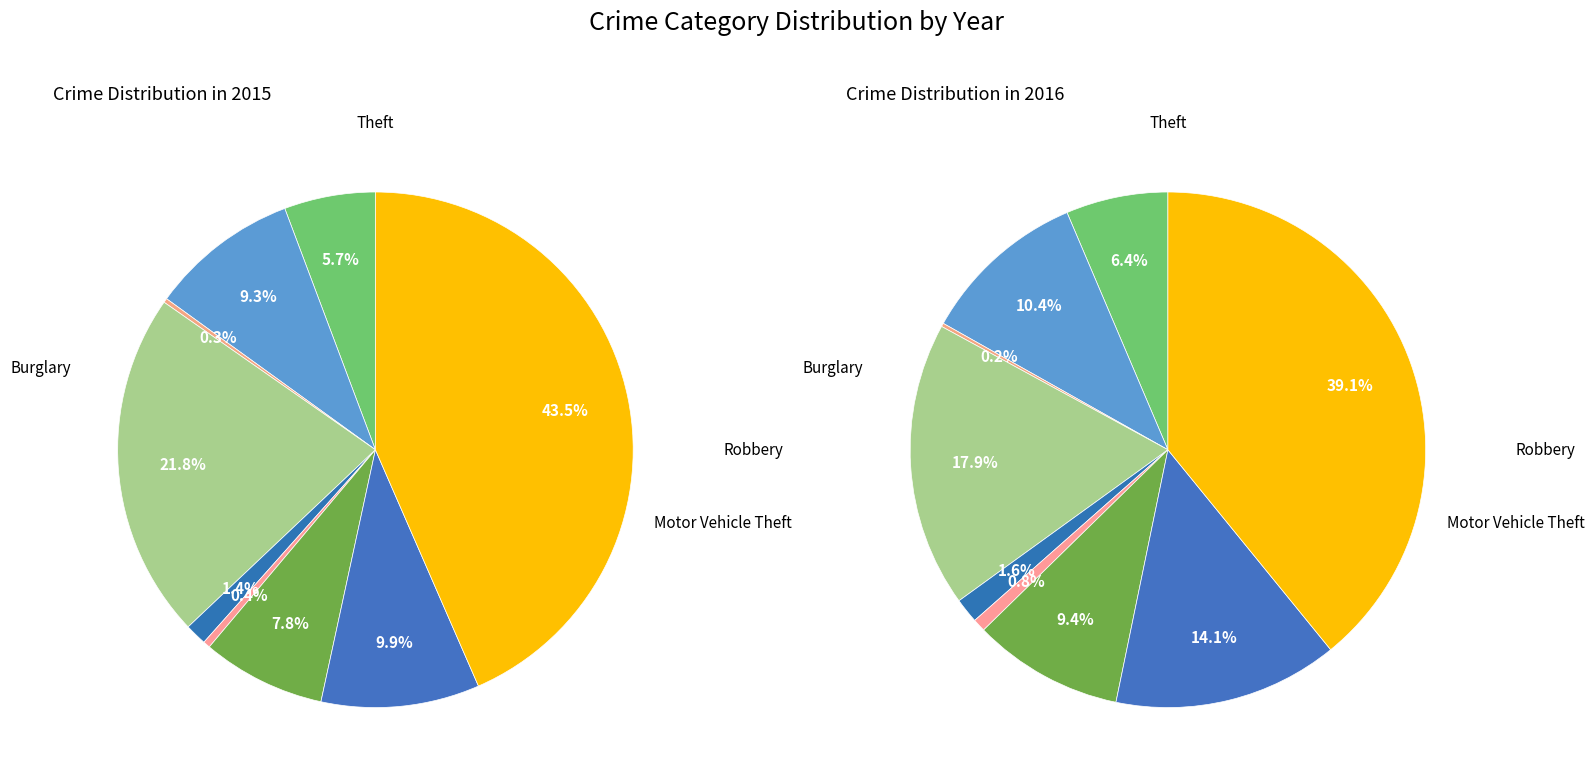

Does Motor Vehicle Theft represent more than half of the total?

No